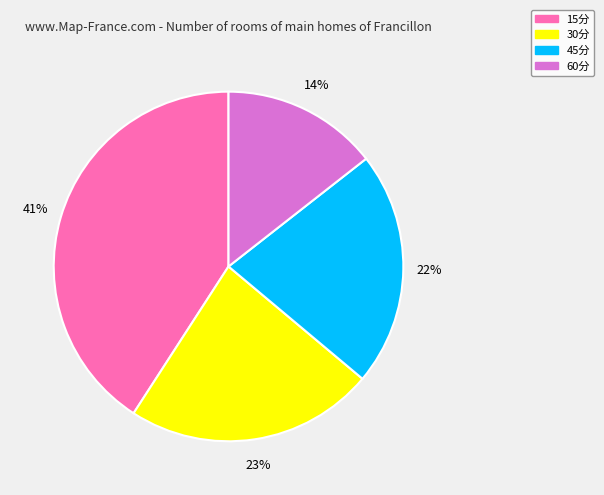

To the nearest percent, what is the combined percentage of 30分 and 45分?

45%